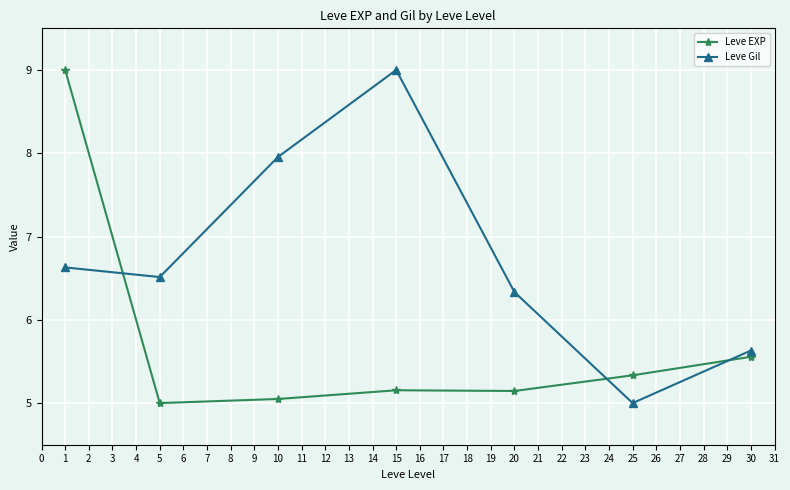

What is the difference between the second highest and minimum values in the Leve EXP series?

0.6